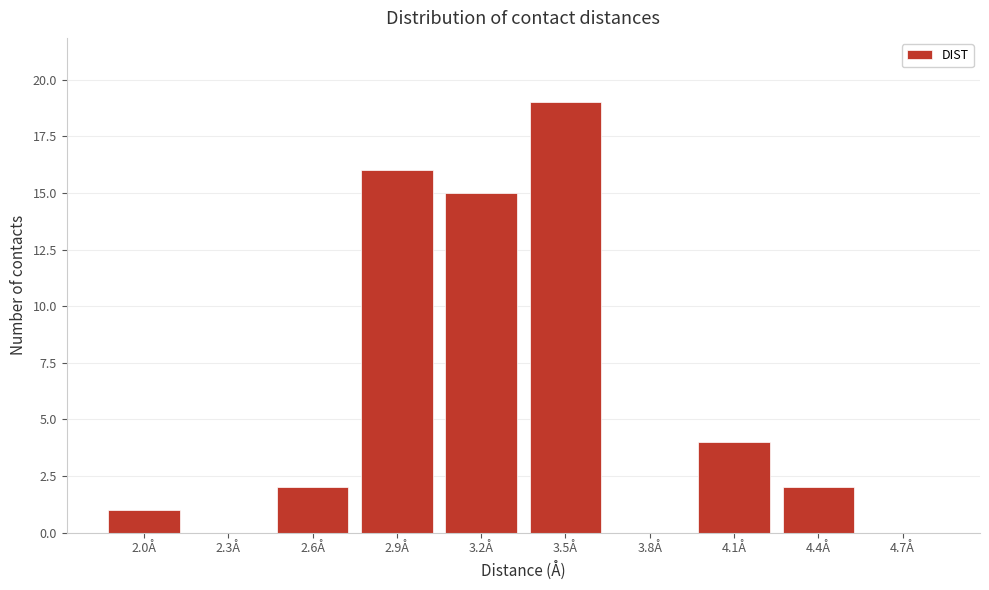

Reading right to left, transcribe all the data shown in this chart.

4.7Å=0	4.4Å=2	4.1Å=4	3.8Å=0	3.5Å=19	3.2Å=15	2.9Å=16	2.6Å=2	2.3Å=0	2.0Å=1